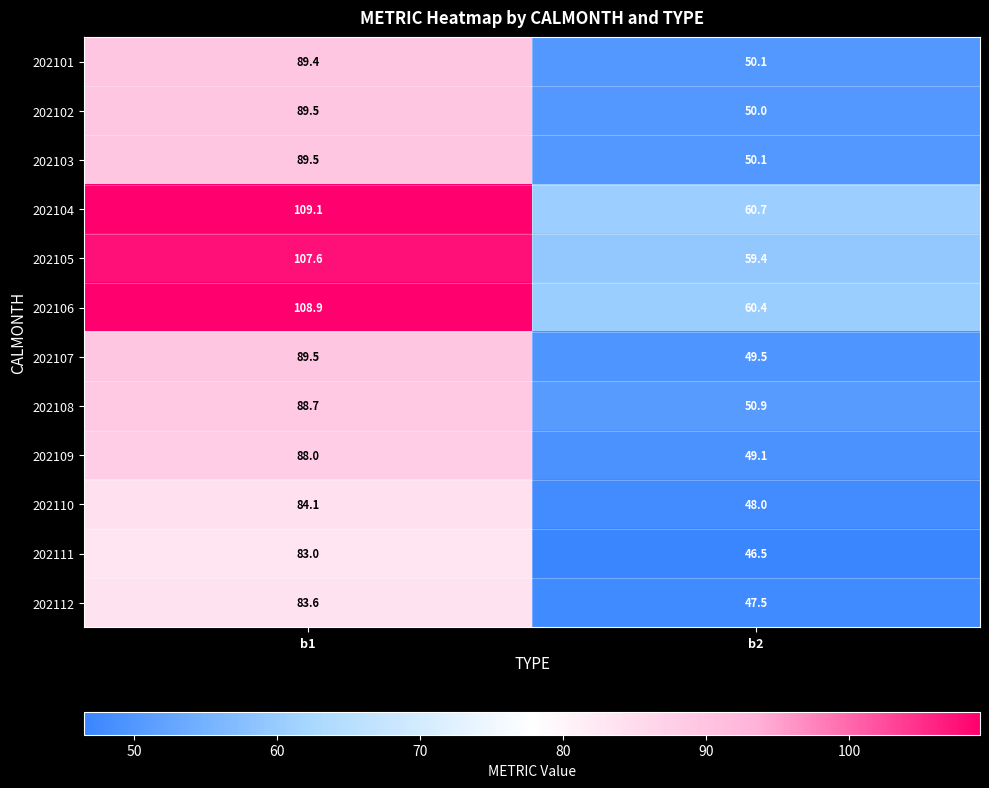

The 202105 series shows 29.0 at b2. True or false?

False